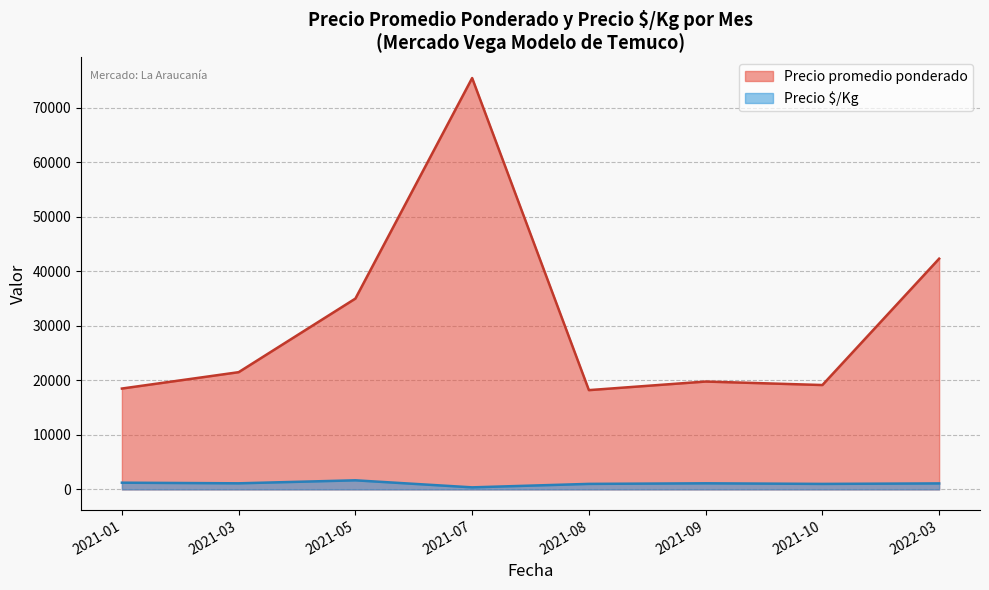

Which series has the widest spread of values?

Precio promedio ponderado